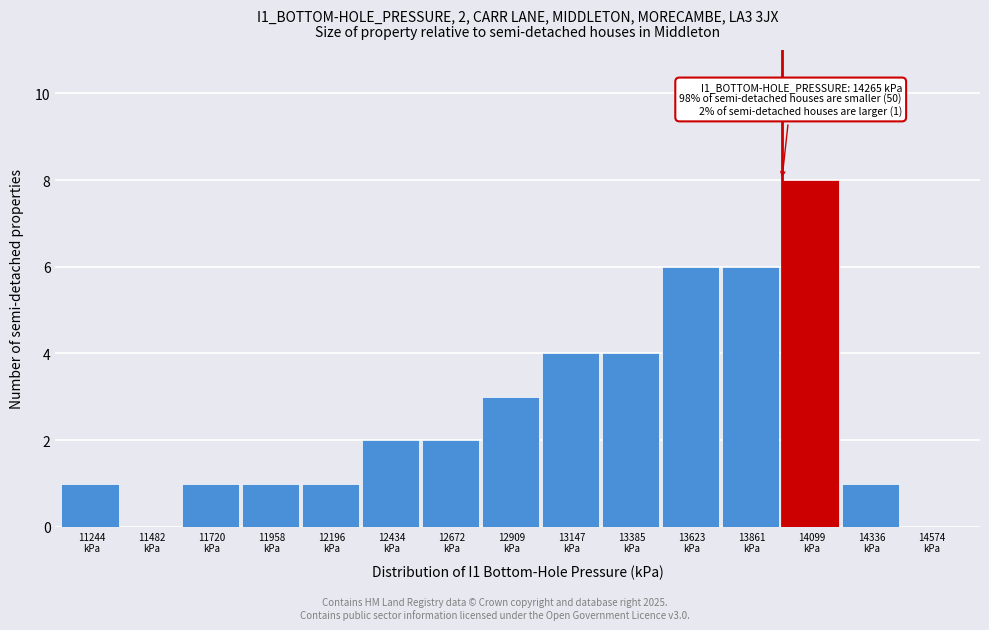

What is the greatest value displayed?

8